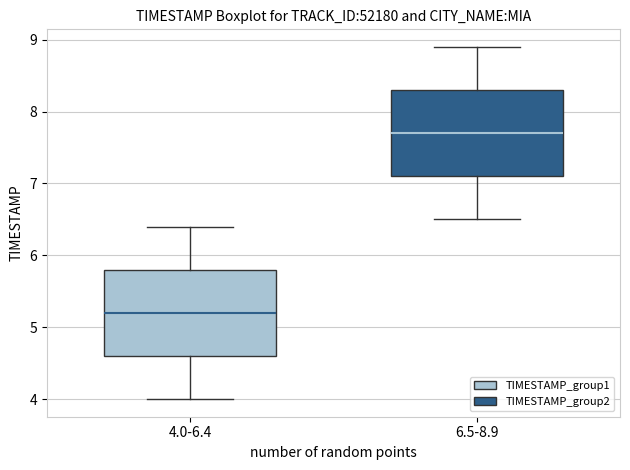

Reading left to right, read every box against the y-axis: the position of its median line, the range the box covers, and the ends of its whiskers. The values are not printed on the chart, so give them approximately, as read against the axis.

4.0-6.4: median 5.2, box 4.6 to 5.8, whiskers 4.0 to 6.4
6.5-8.9: median 7.7, box 7.1 to 8.3, whiskers 6.5 to 8.9